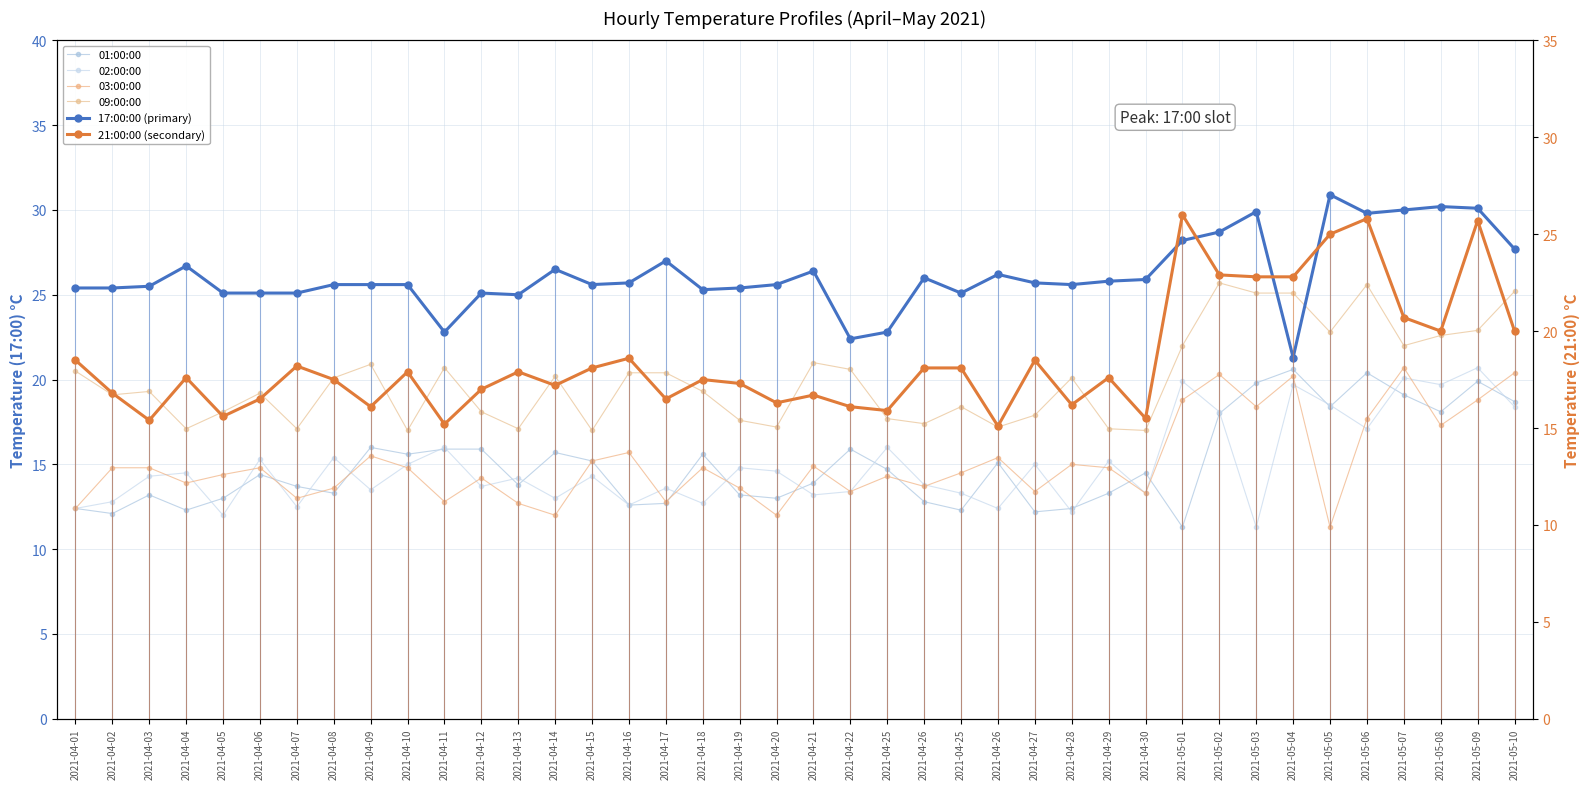

Is the value of 02:00:00 at 2021-04-25 greater than the value of 21:00:00 (secondary) at 2021-05-07?

No